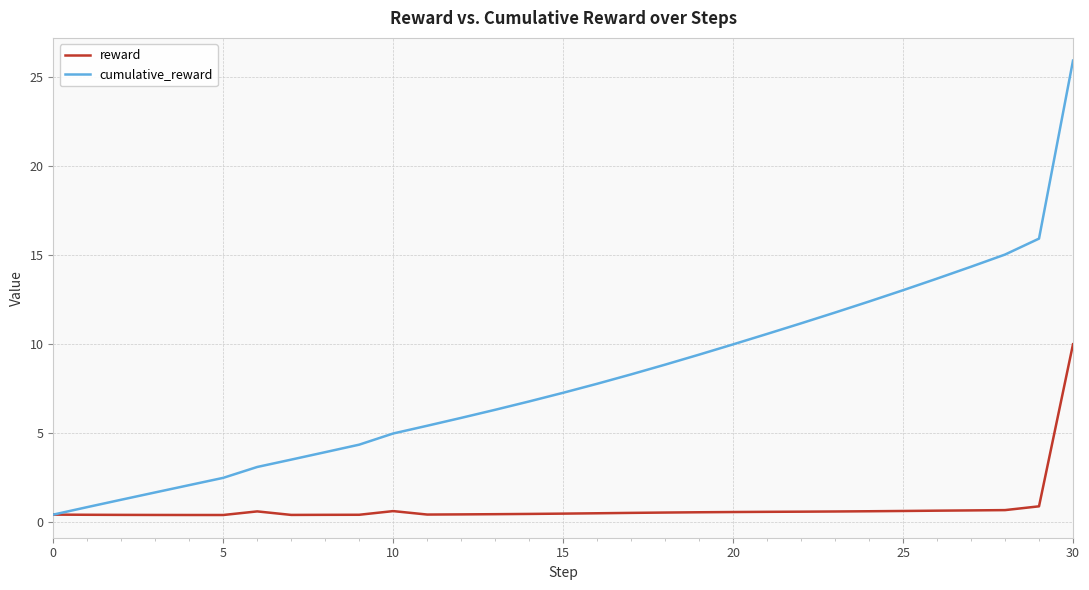

What is the sum of all cumulative_reward values?

248.7